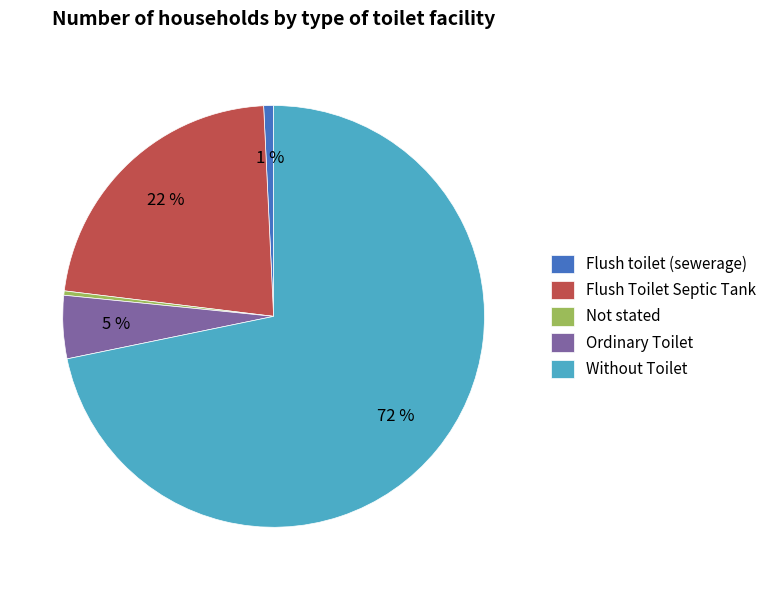

To the nearest percent, what is the combined percentage of Without Toilet and Ordinary Toilet?

77%